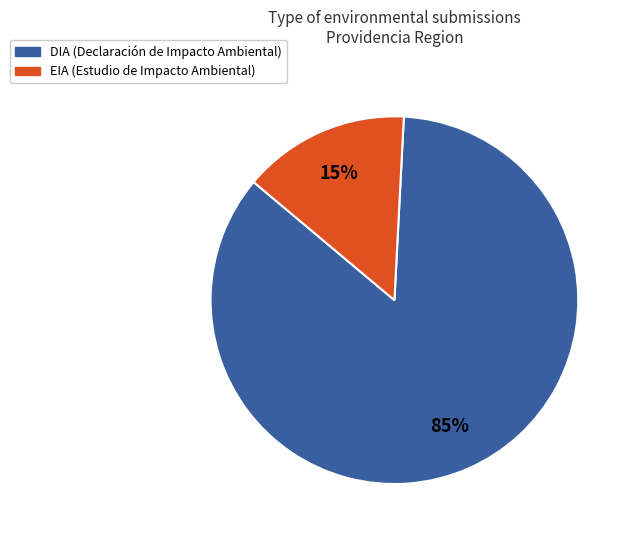

To the nearest percent, what is the combined percentage of DIA and EIA?

100%